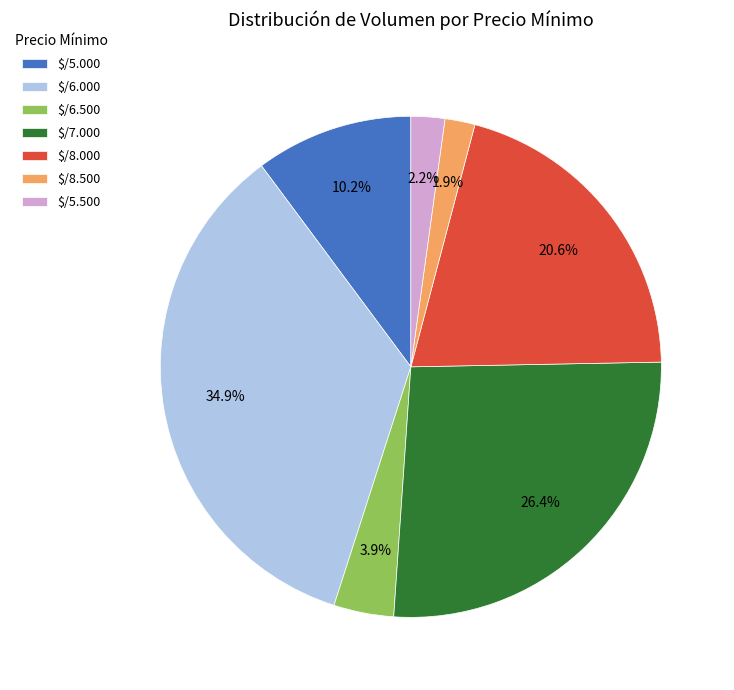

Does any single category account for the majority?

No